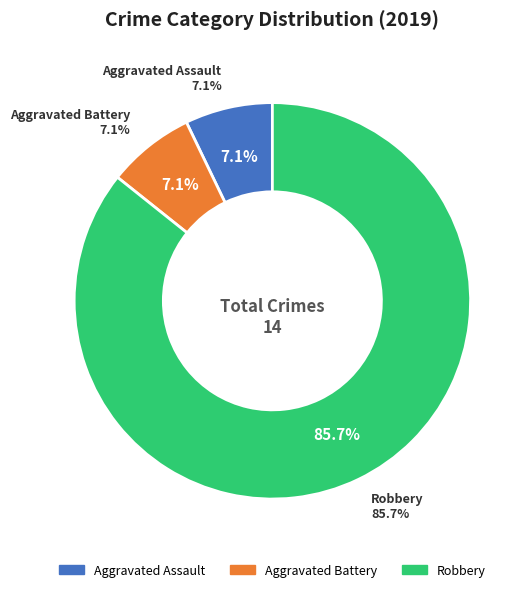

The Robbery slice represents 93% of the pie. True or false?

False